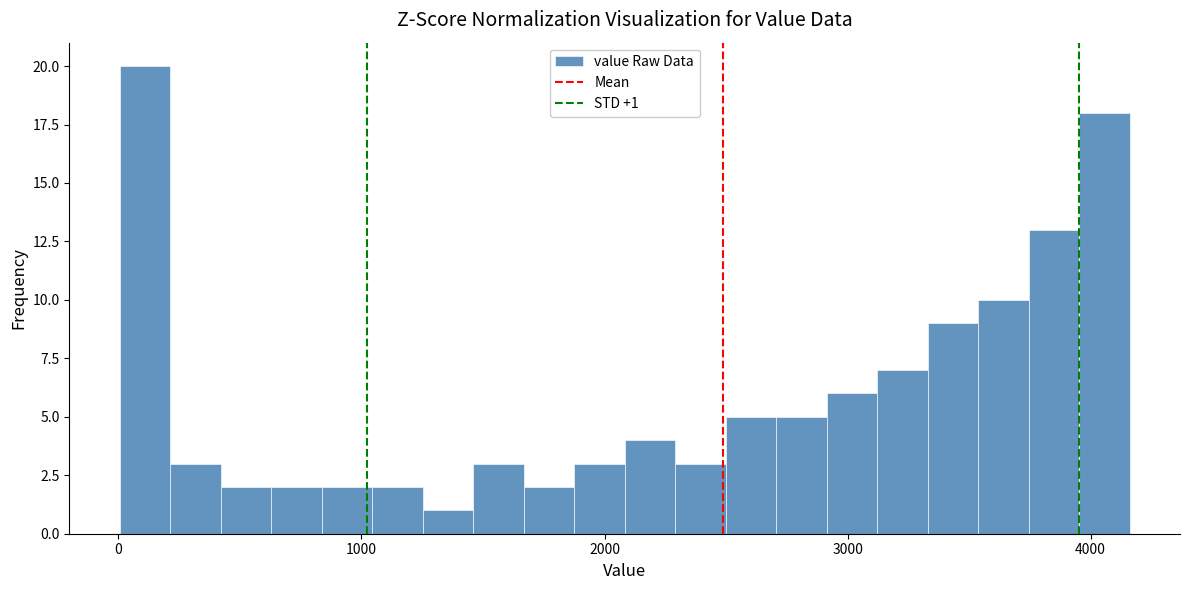

Read against the x-axis, roughly where is the centre of the tallest bar?

100